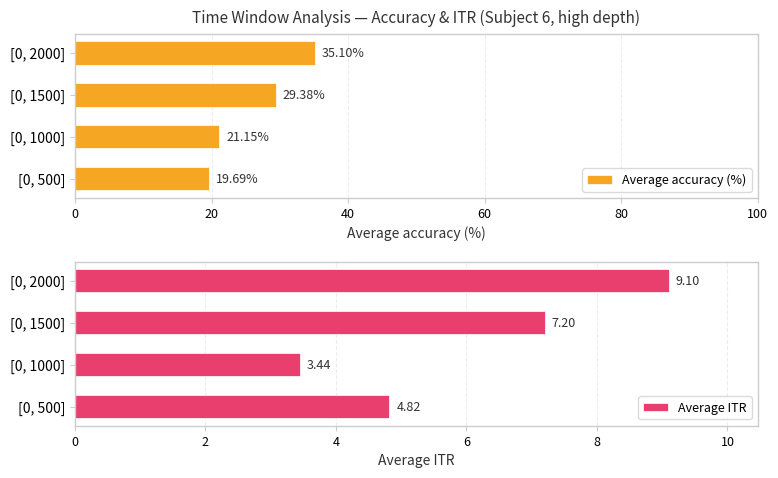

Count the number of categories in the chart.

4